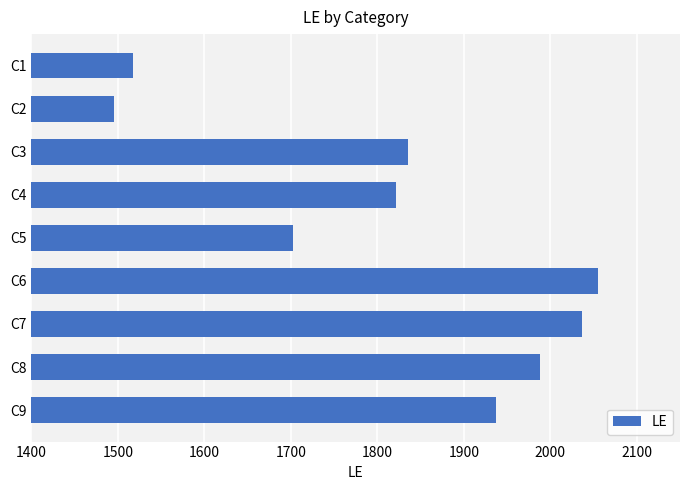

Rank the categories by value from highest to lowest.

C6, C7, C8, C9, C3, C4, C5, C1, C2